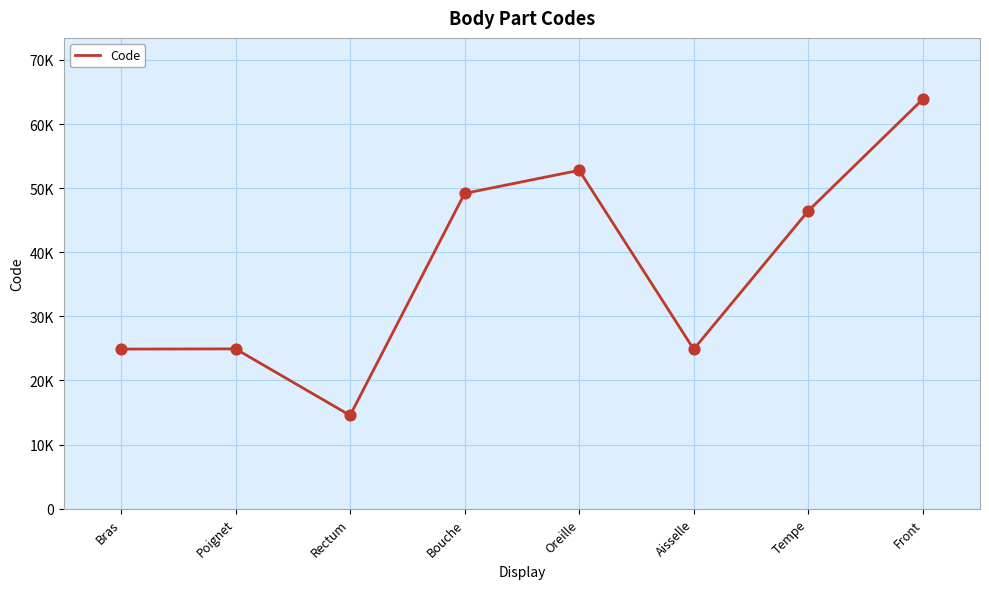

Approximately how many times larger is the value at Bouche compared to Aisselle?

2.0